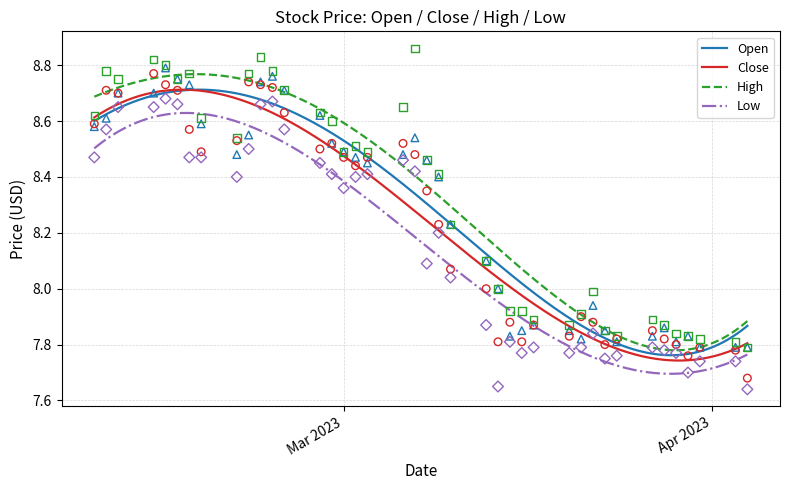

Which series has the largest total across all categories?

high